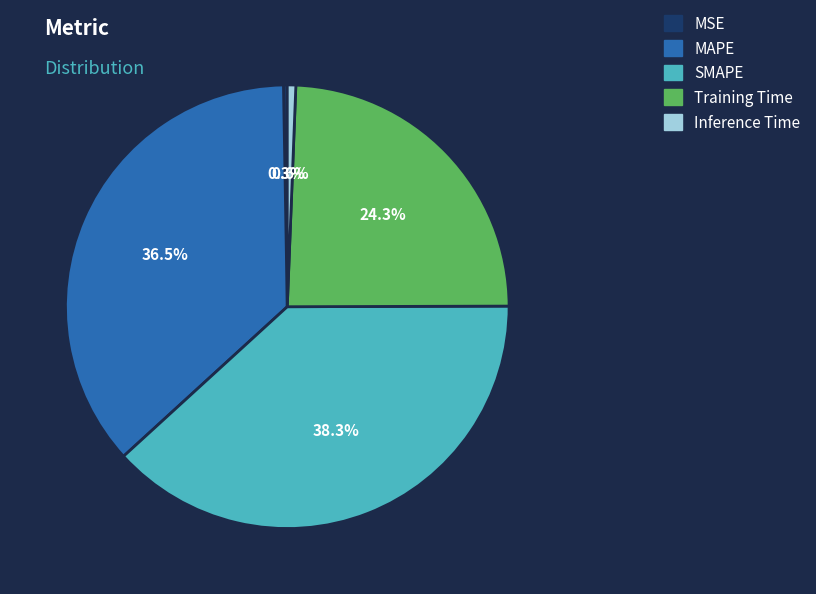

What percentage is NOT represented by SMAPE?

61.7%